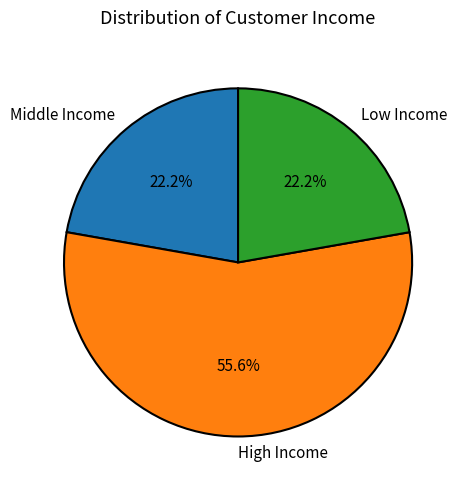

Which category has the biggest portion of the pie?

High Income